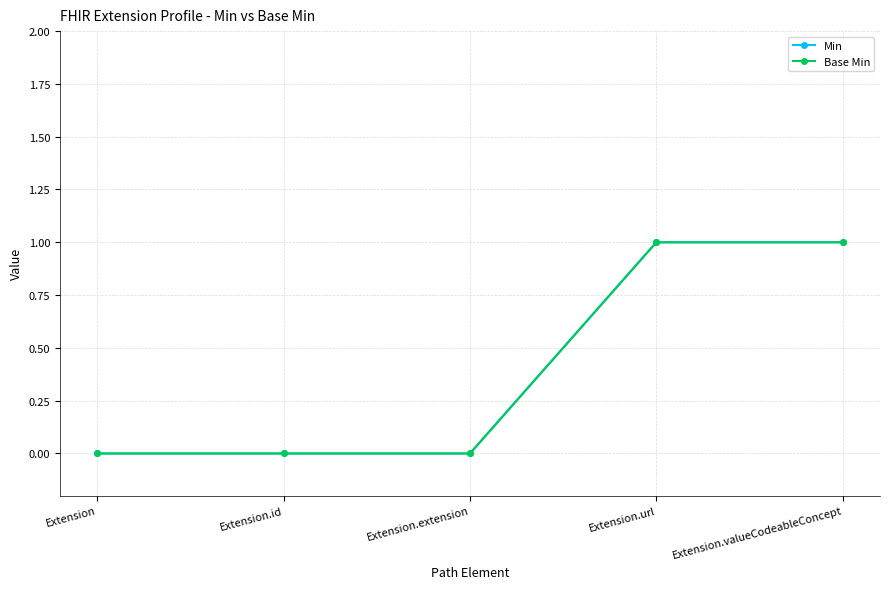

At which category is the sum across all series the highest?

Extension.url